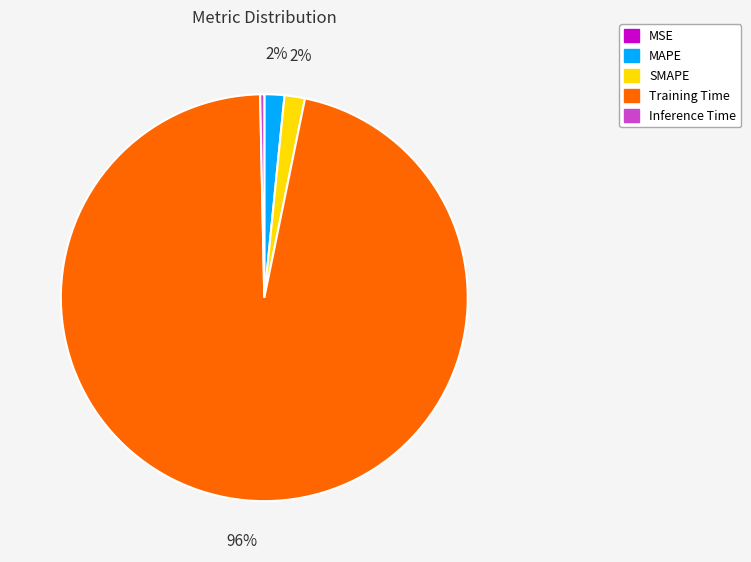

True or false: Training Time accounts for 90% of the total.

False